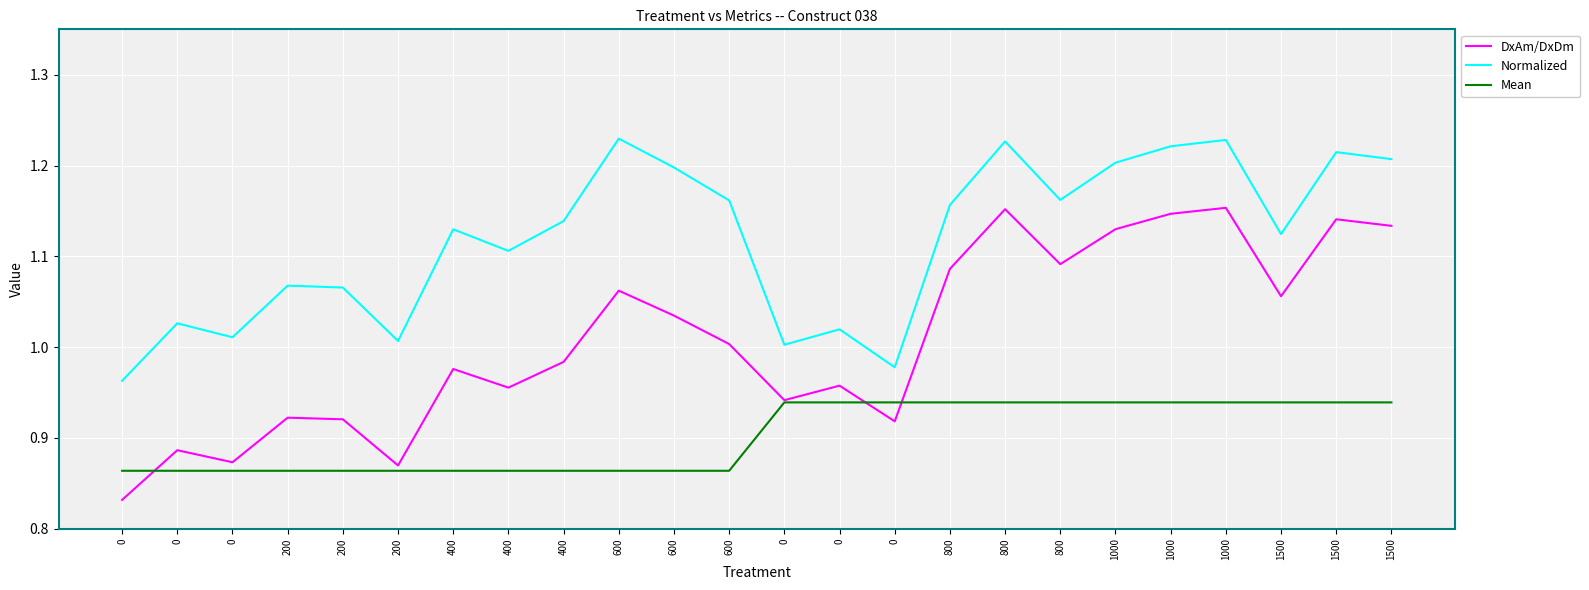

Which series has the largest range (max minus min)?

DxAm/DxDm